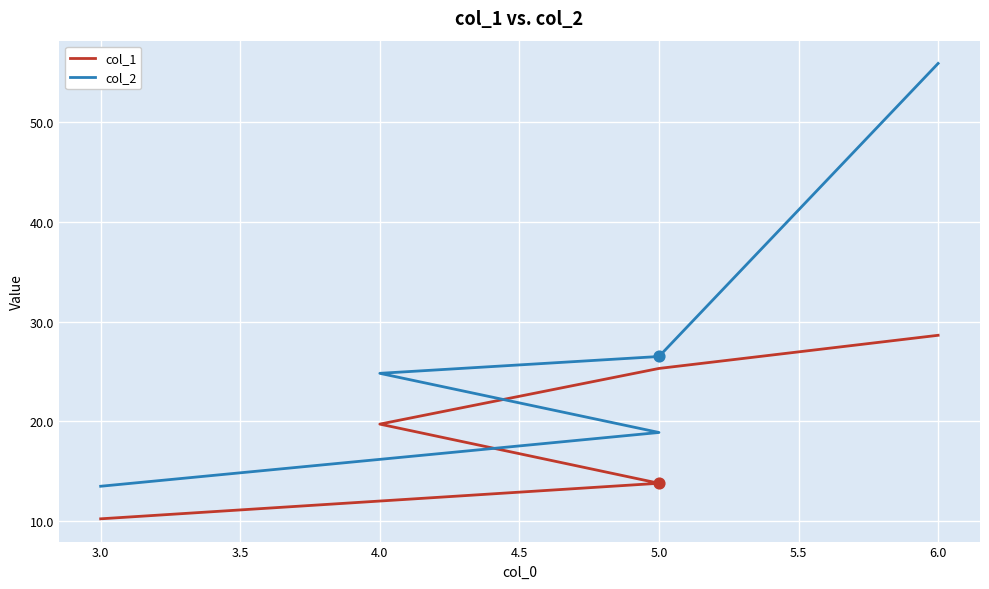

What are all the series names shown in the legend?

col_1, col_2